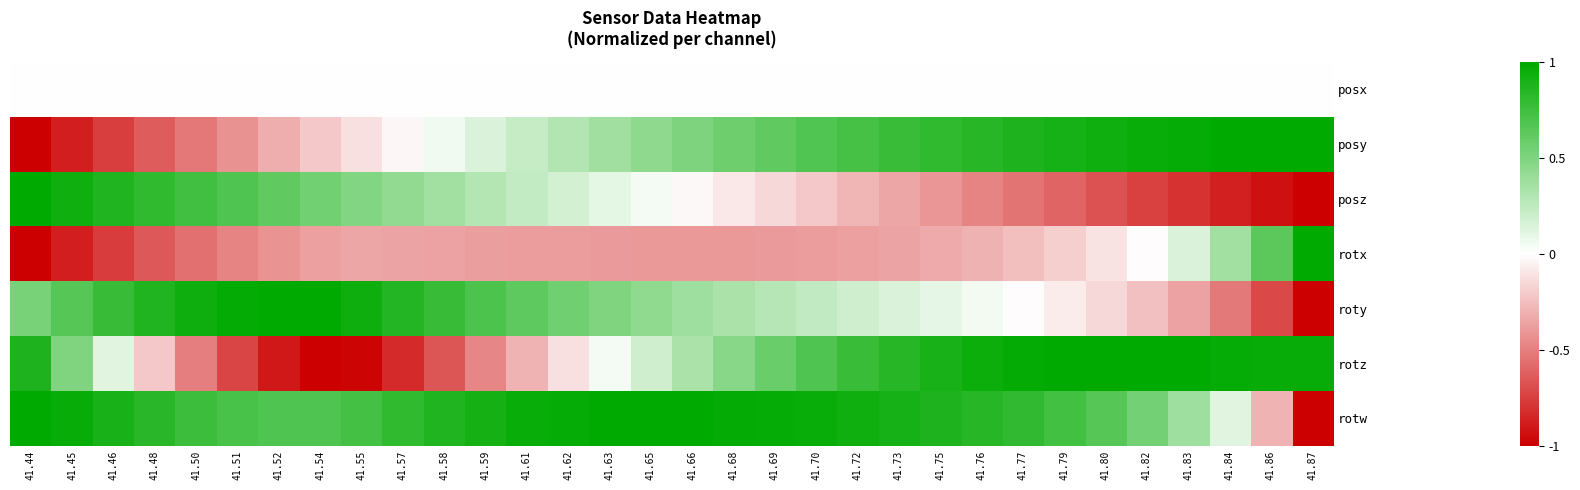

Reading left to right, what are all the values shown in this chart?

posx: 41.44=0.0	41.45=0.0	41.46=0.0	41.48=0.0	41.50=0.0	41.51=0.0	41.52=0.0	41.54=0.0	41.55=0.0	41.57=0.0	41.58=0.0	41.59=0.0	41.61=0.0	41.62=0.0	41.63=0.0	41.65=0.0	41.66=0.0	41.68=0.0	41.69=0.0	41.70=0.0	41.72=0.0	41.73=0.0	41.75=0.0	41.76=0.0	41.77=0.0	41.79=0.0	41.80=0.0	41.82=0.0	41.83=0.0	41.84=0.0	41.86=0.0	41.87=0.0
posy: 41.44=-1.0	41.45=-0.9	41.46=-0.8	41.48=-0.6	41.50=-0.5	41.51=-0.4	41.52=-0.3	41.54=-0.2	41.55=-0.1	41.57=-0.0	41.58=0.1	41.59=0.1	41.61=0.2	41.62=0.3	41.63=0.4	41.65=0.4	41.66=0.5	41.68=0.6	41.69=0.6	41.70=0.7	41.72=0.7	41.73=0.8	41.75=0.8	41.76=0.8	41.77=0.9	41.79=0.9	41.80=0.9	41.82=1.0	41.83=1.0	41.84=1.0	41.86=1.0	41.87=1.0
posz: 41.44=1.0	41.45=0.9	41.46=0.9	41.48=0.8	41.50=0.7	41.51=0.7	41.52=0.6	41.54=0.6	41.55=0.5	41.57=0.4	41.58=0.4	41.59=0.3	41.61=0.2	41.62=0.2	41.63=0.1	41.65=0.0	41.66=-0.0	41.68=-0.1	41.69=-0.2	41.70=-0.2	41.72=-0.3	41.73=-0.3	41.75=-0.4	41.76=-0.5	41.77=-0.5	41.79=-0.6	41.80=-0.7	41.82=-0.7	41.83=-0.8	41.84=-0.9	41.86=-0.9	41.87=-1.0
rotx: 41.44=-1.0	41.45=-0.9	41.46=-0.8	41.48=-0.7	41.50=-0.6	41.51=-0.5	41.52=-0.4	41.54=-0.4	41.55=-0.4	41.57=-0.4	41.58=-0.4	41.59=-0.4	41.61=-0.4	41.62=-0.4	41.63=-0.4	41.65=-0.4	41.66=-0.4	41.68=-0.4	41.69=-0.4	41.70=-0.4	41.72=-0.4	41.73=-0.4	41.75=-0.3	41.76=-0.3	41.77=-0.3	41.79=-0.2	41.80=-0.1	41.82=-0.0	41.83=0.1	41.84=0.4	41.86=0.6	41.87=1.0
roty: 41.44=0.5	41.45=0.7	41.46=0.8	41.48=0.9	41.50=0.9	41.51=1.0	41.52=1.0	41.54=1.0	41.55=0.9	41.57=0.9	41.58=0.8	41.59=0.7	41.61=0.6	41.62=0.6	41.63=0.5	41.65=0.4	41.66=0.4	41.68=0.3	41.69=0.3	41.70=0.2	41.72=0.2	41.73=0.1	41.75=0.1	41.76=0.0	41.77=-0.0	41.79=-0.1	41.80=-0.1	41.82=-0.2	41.83=-0.4	41.84=-0.5	41.86=-0.7	41.87=-1.0
rotz: 41.44=0.9	41.45=0.5	41.46=0.1	41.48=-0.2	41.50=-0.5	41.51=-0.7	41.52=-0.9	41.54=-1.0	41.55=-1.0	41.57=-0.8	41.58=-0.7	41.59=-0.5	41.61=-0.3	41.62=-0.1	41.63=0.0	41.65=0.2	41.66=0.3	41.68=0.5	41.69=0.6	41.70=0.7	41.72=0.8	41.73=0.8	41.75=0.9	41.76=0.9	41.77=1.0	41.79=1.0	41.80=1.0	41.82=1.0	41.83=1.0	41.84=1.0	41.86=1.0	41.87=1.0
rotw: 41.44=1.0	41.45=1.0	41.46=0.9	41.48=0.8	41.50=0.8	41.51=0.7	41.52=0.7	41.54=0.7	41.55=0.7	41.57=0.8	41.58=0.9	41.59=0.9	41.61=1.0	41.62=1.0	41.63=1.0	41.65=1.0	41.66=1.0	41.68=1.0	41.69=1.0	41.70=1.0	41.72=0.9	41.73=0.9	41.75=0.9	41.76=0.8	41.77=0.8	41.79=0.7	41.80=0.7	41.82=0.5	41.83=0.4	41.84=0.1	41.86=-0.3	41.87=-1.0